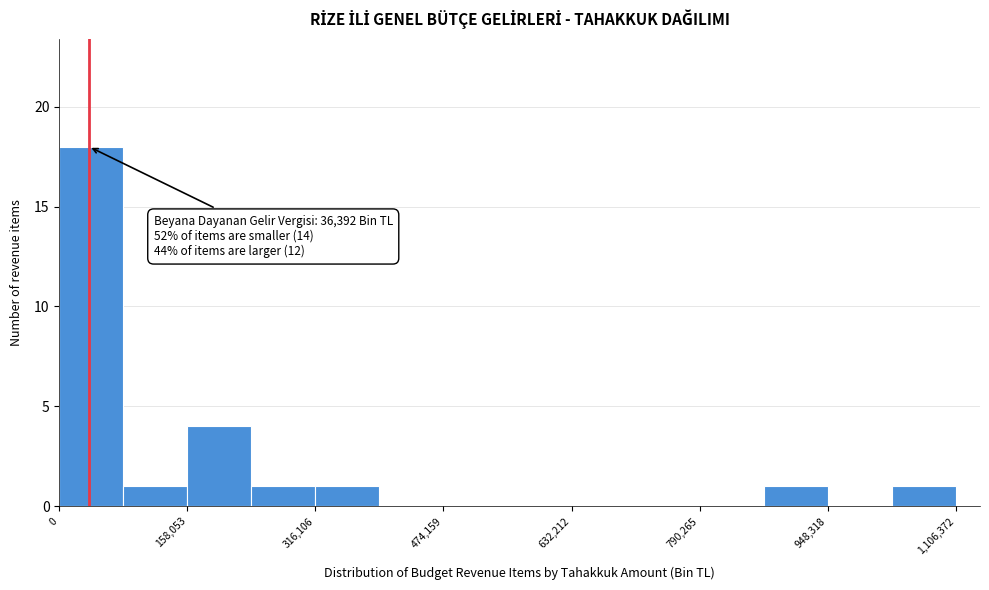

Around what value on the x-axis is the tallest bar? Give the approximate position of its centre, as read against the axis.

40000